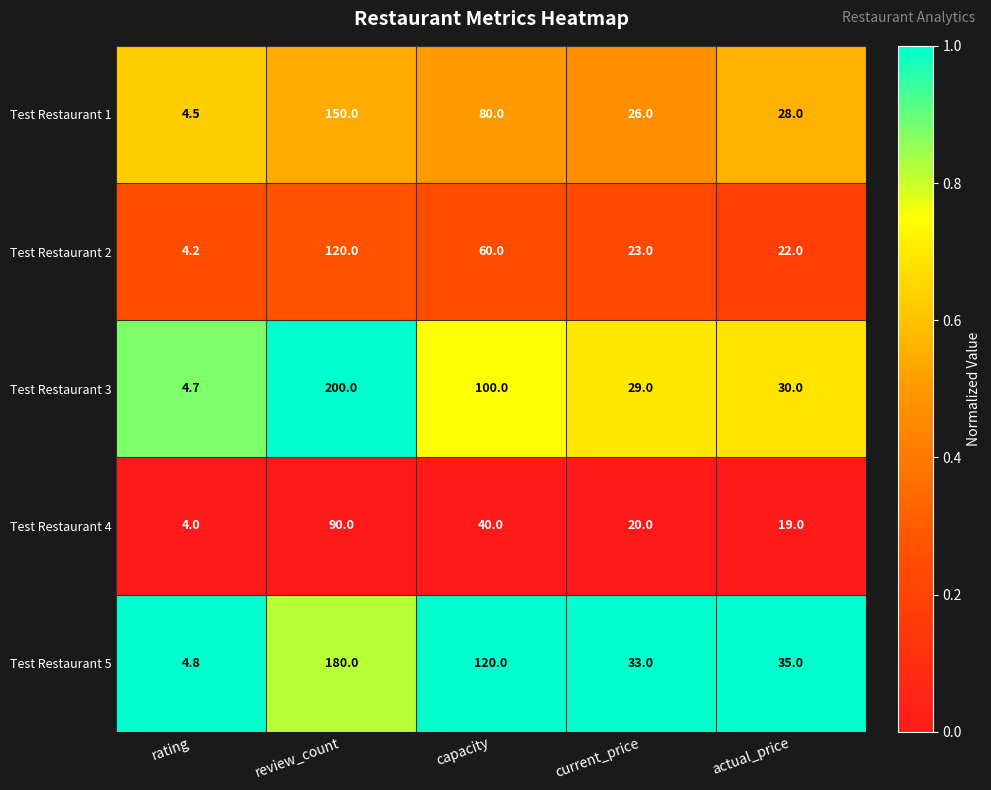

What is the approximate value of Test Restaurant 2 at rating?

4.2